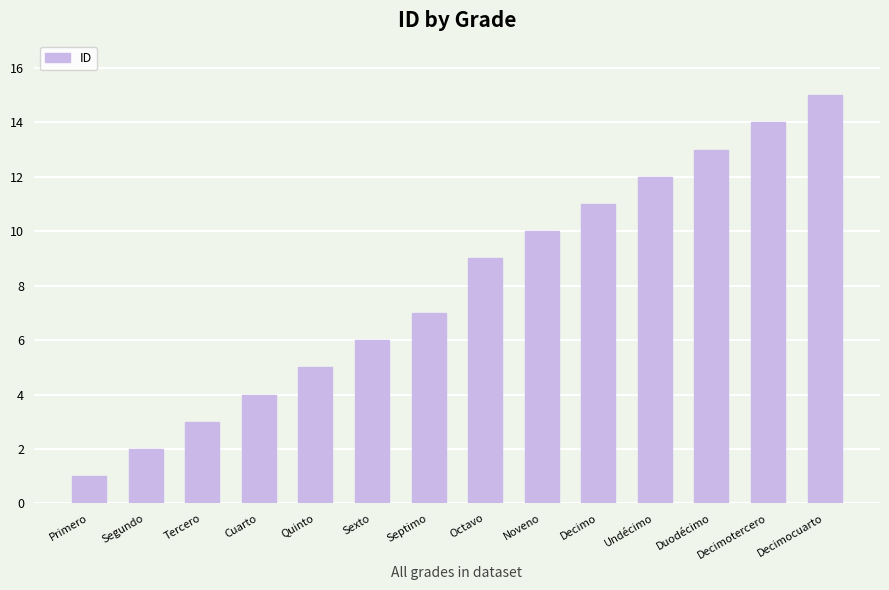

What is the difference between the second highest and second lowest values?

12